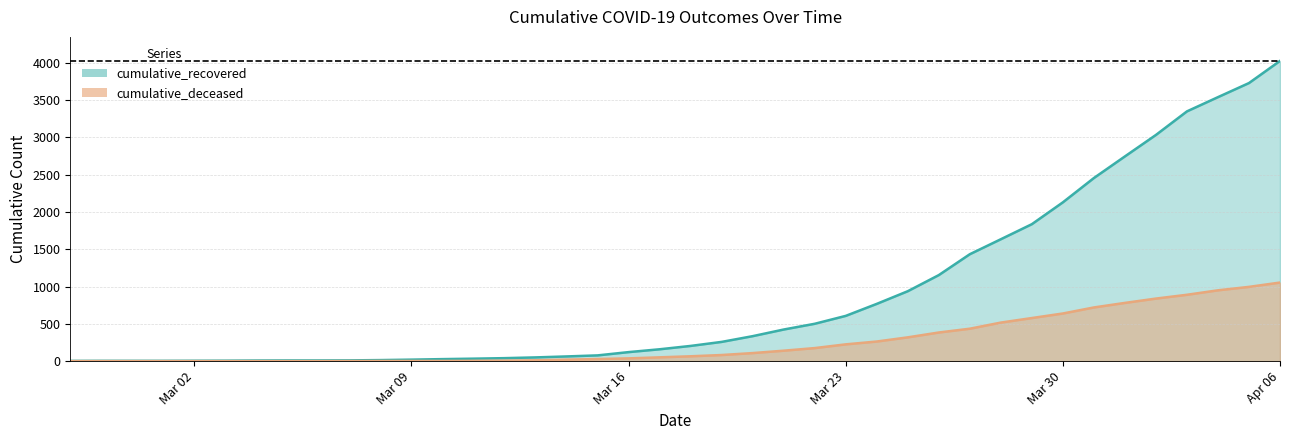

Where does the cumulative_deceased series first go above 65?

2020-03-19